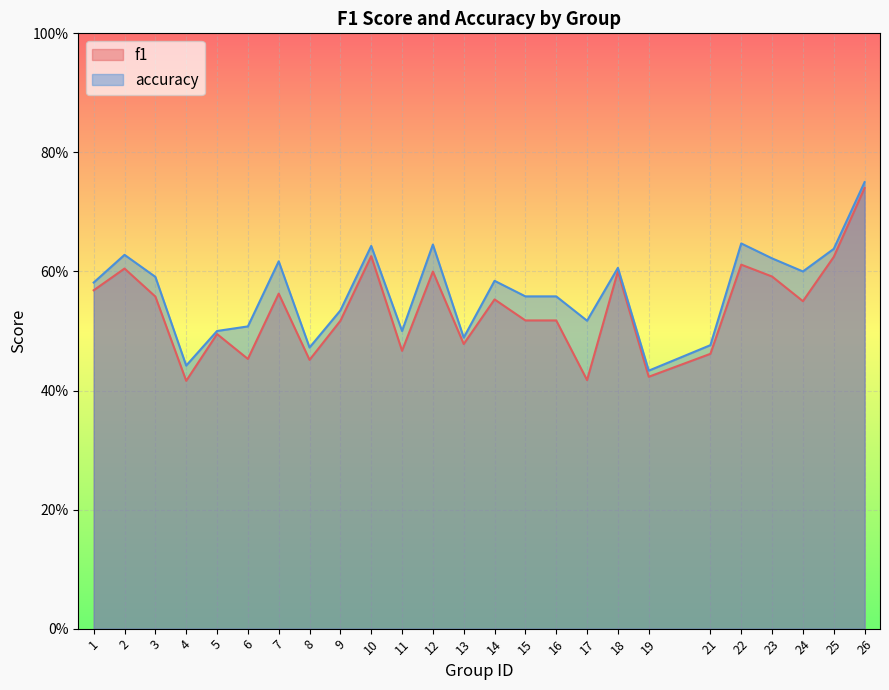

What are all the series names shown in the legend?

f1, accuracy